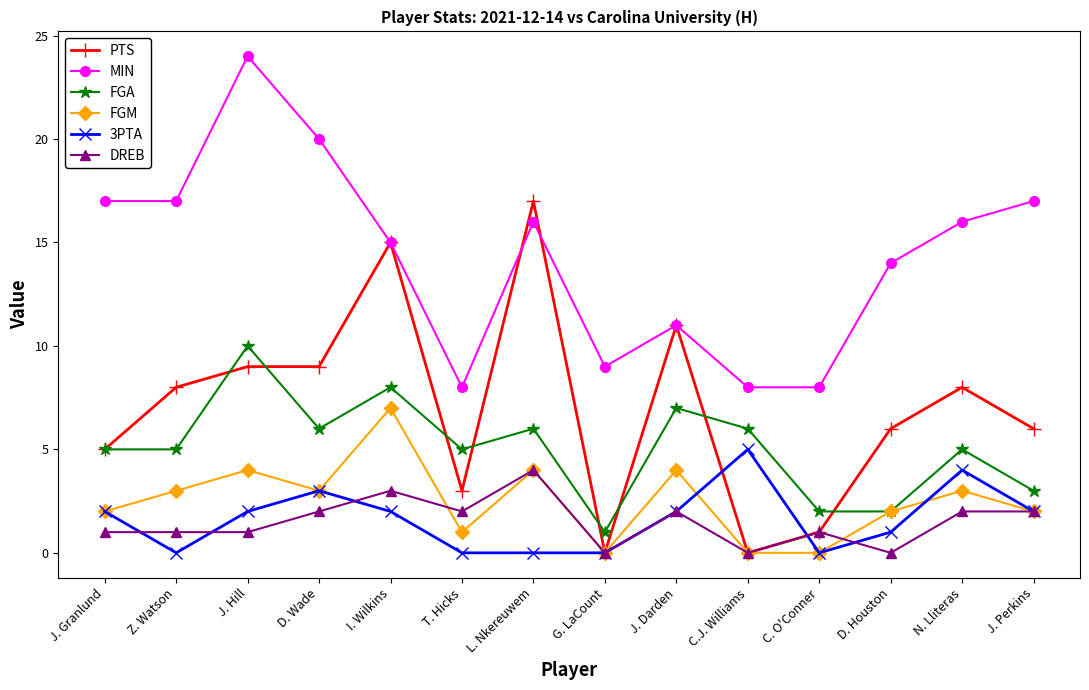

How many interior local peaks does the FGM series have?

5